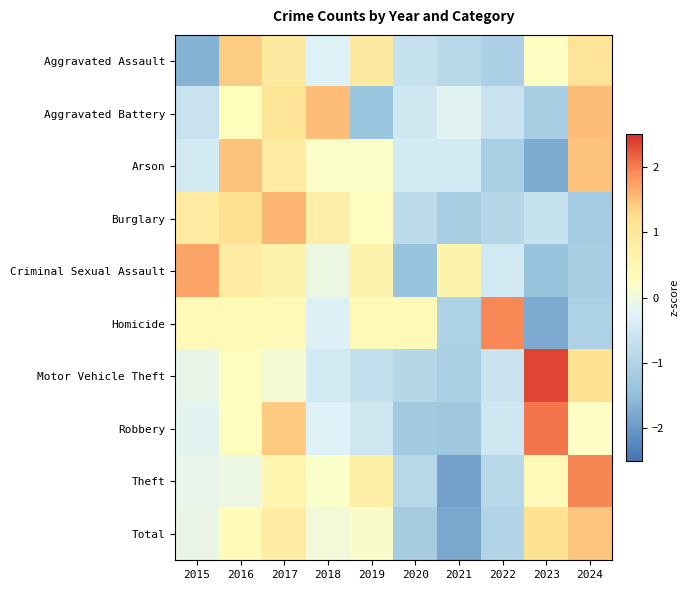

What is the total value across all series at 2016?

6.5